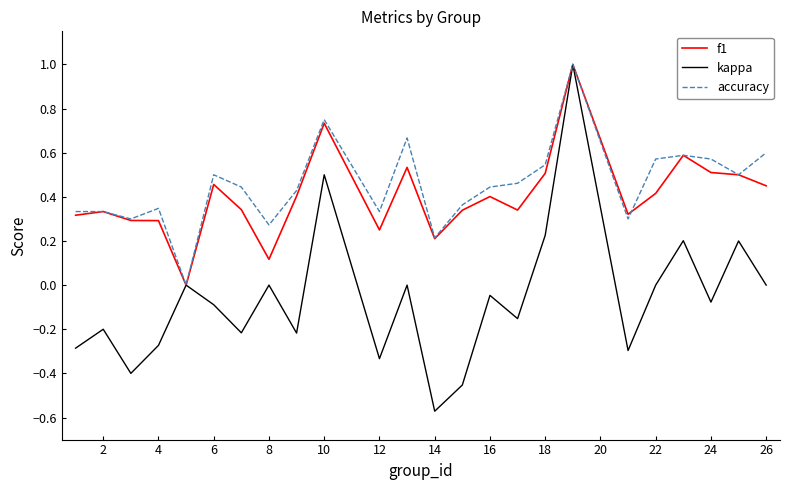

Is this an area chart (filled region under the line)?

No